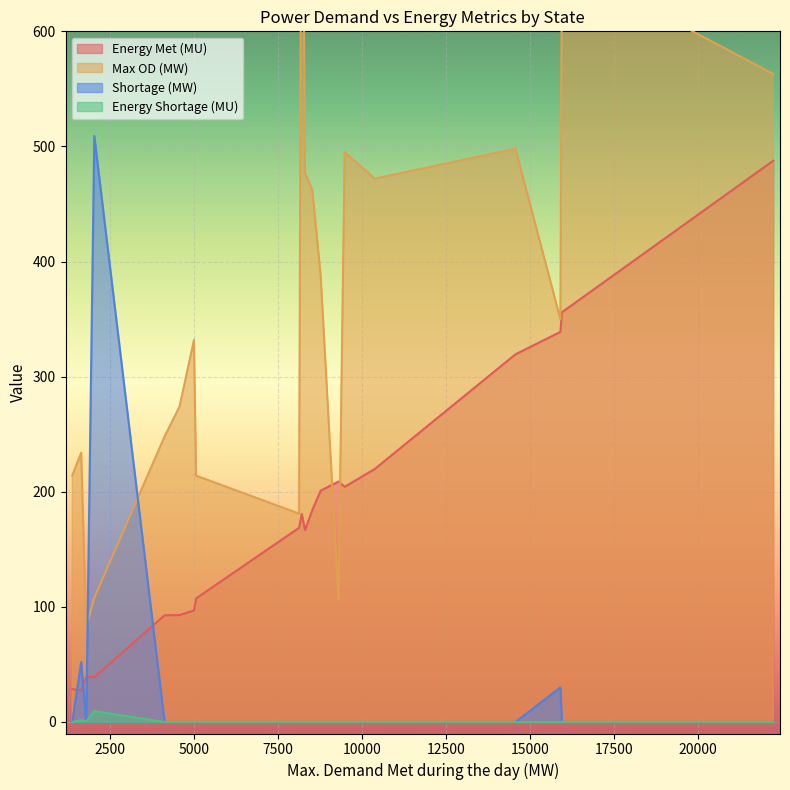

What is the total value across all series at Uttarakhand?

122.6